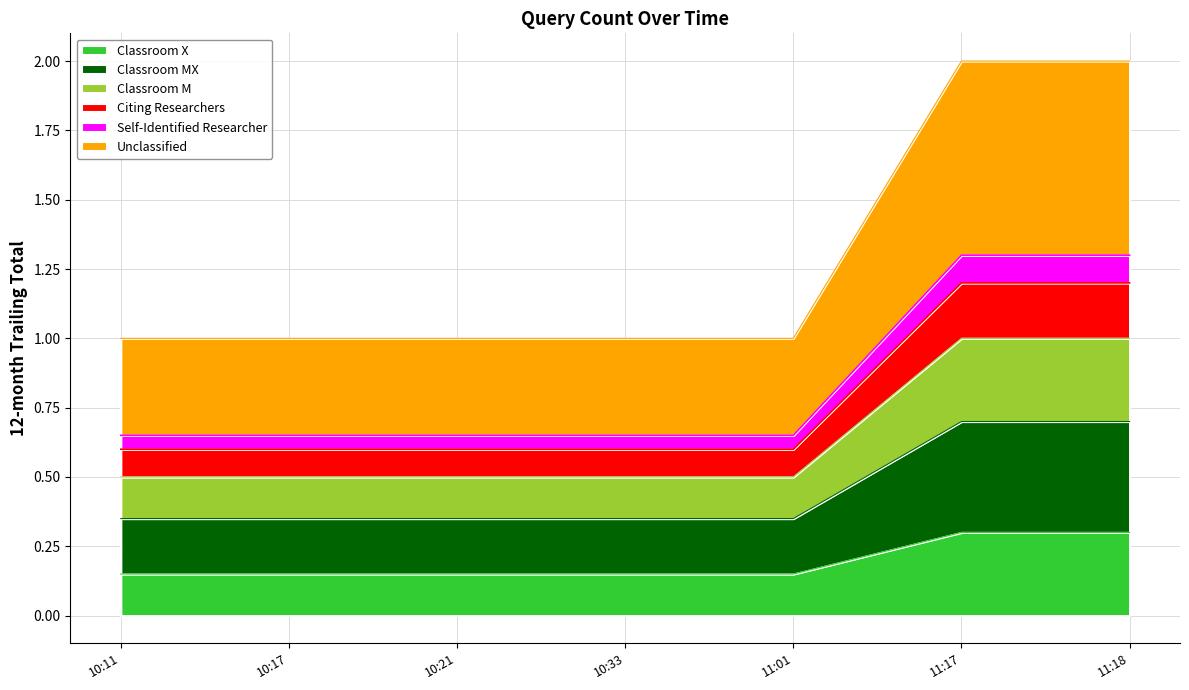

Does the chart display data point markers on the line(s)?

No